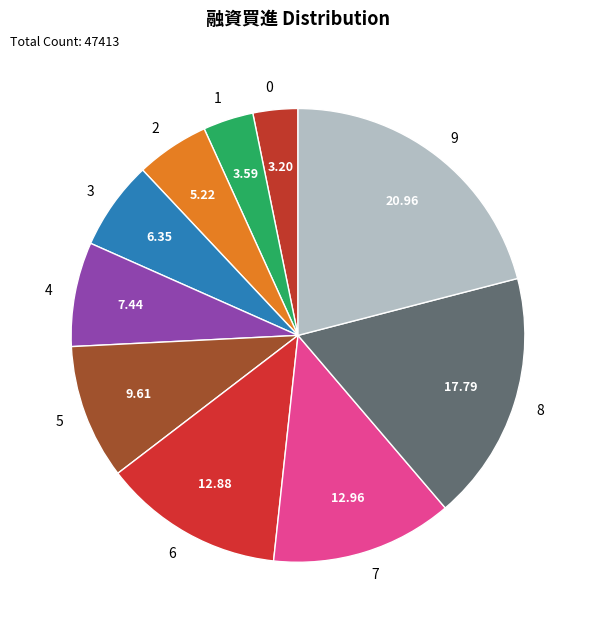

How many segments does this pie chart have?

10